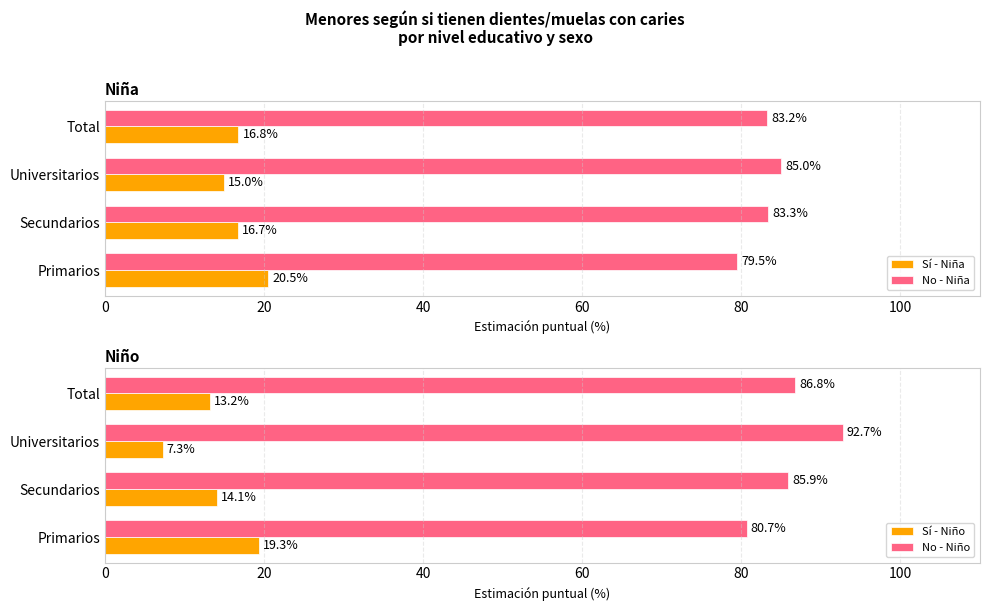

Which category has the highest value in the Sí - Niña series?

Primarios